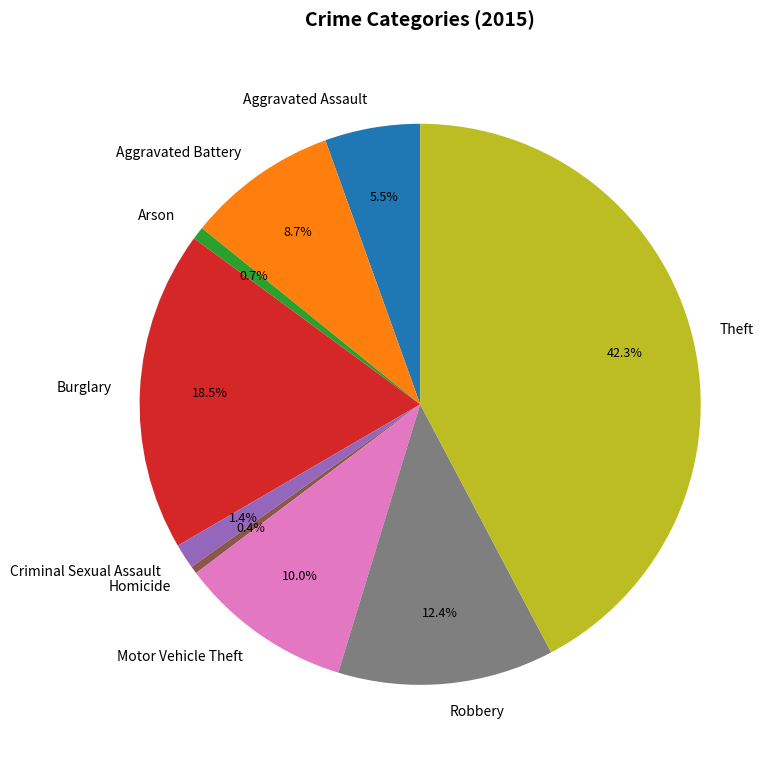

What is the ratio of the value at Arson to the value at Homicide?

1.7